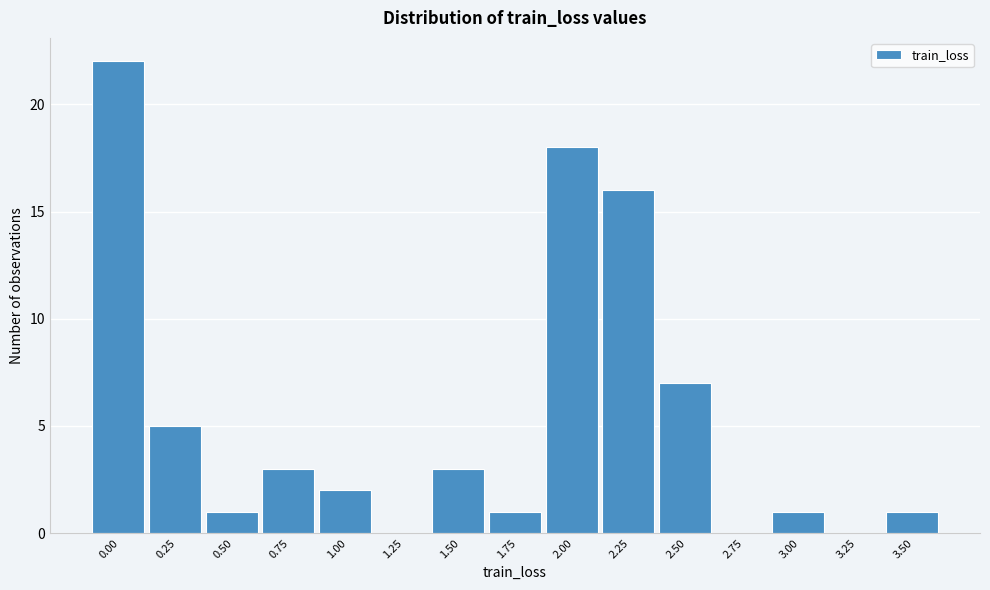

Reading right to left, list all the values displayed in this chart.

3.50=1	3.25=0	3.00=1	2.75=0	2.50=7	2.25=16	2.00=18	1.75=1	1.50=3	1.25=0	1.00=2	0.75=3	0.50=1	0.25=5	0.00=22